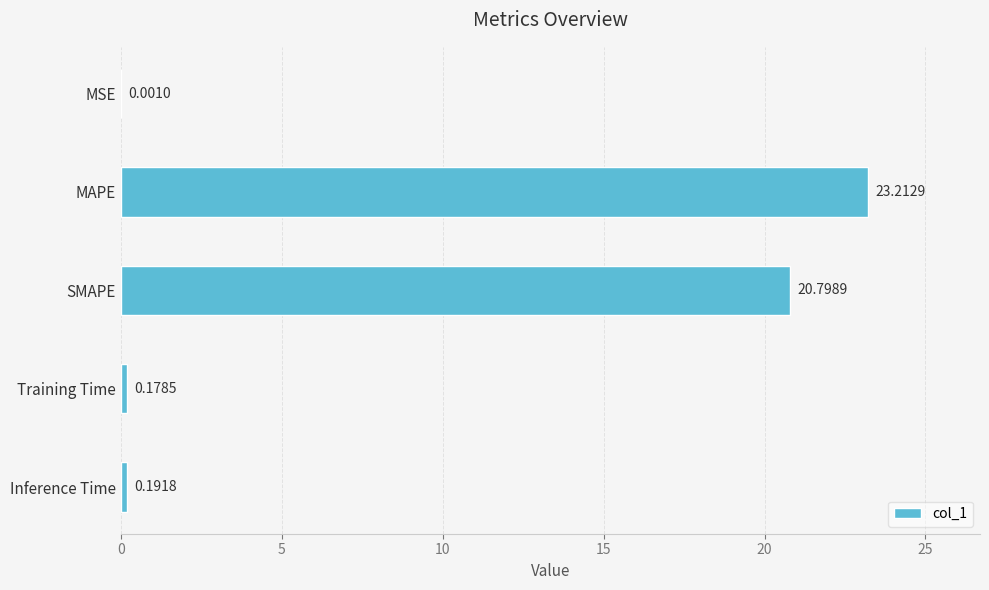

What is the sum of all values?

44.4